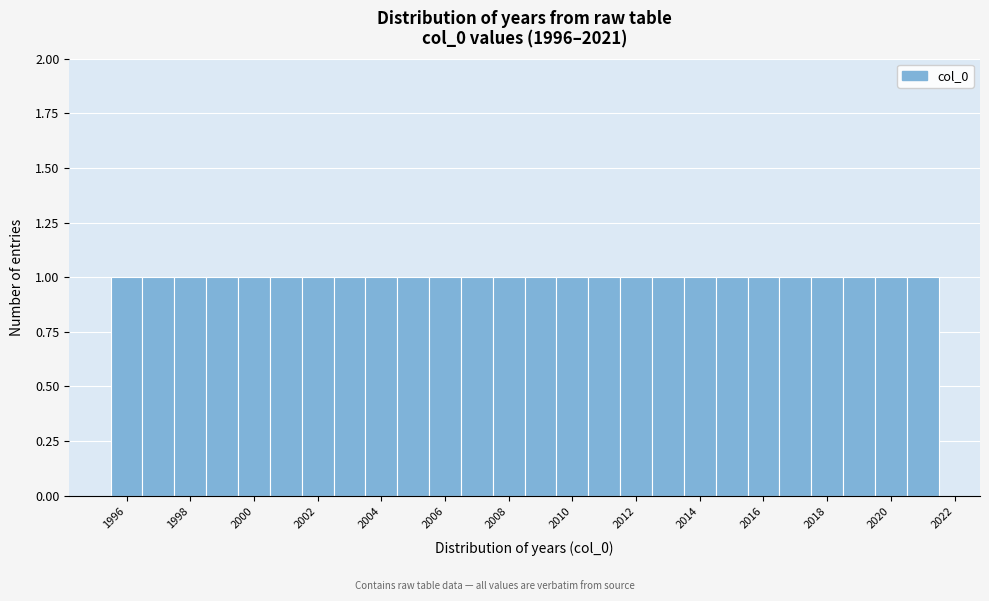

Reading left to right, list every bar in this chart as the range it spans on the x-axis followed by its height. Neither the bar edges nor the heights are printed on the chart, so give them approximately, as read against the axes.

1995.5 to 1996.5: 1
1996.5 to 1997.5: 1
1997.5 to 1998.5: 1
1998.5 to 1999.5: 1
1999.5 to 2000.5: 1
2000.5 to 2001.5: 1
2001.5 to 2002.5: 1
2002.5 to 2003.5: 1
2003.5 to 2004.5: 1
2004.5 to 2005.5: 1
2005.5 to 2006.5: 1
2006.5 to 2007.5: 1
2007.5 to 2008.5: 1
2008.5 to 2009.5: 1
2009.5 to 2010.5: 1
2010.5 to 2011.5: 1
2011.5 to 2012.5: 1
2012.5 to 2013.5: 1
2013.5 to 2014.5: 1
2014.5 to 2015.5: 1
2015.5 to 2016.5: 1
2016.5 to 2017.5: 1
2017.5 to 2018.5: 1
2018.5 to 2019.5: 1
2019.5 to 2020.5: 1
2020.5 to 2021.5: 1